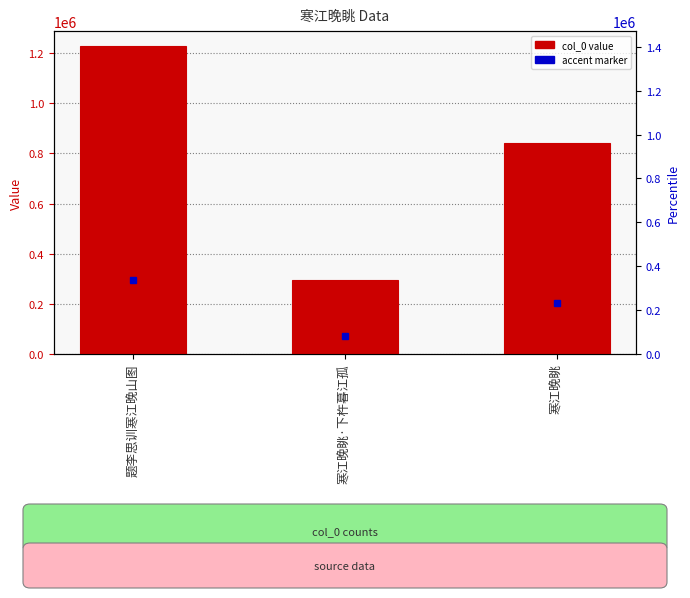

What is the label of the 1st bar from the right?

寒江晚眺